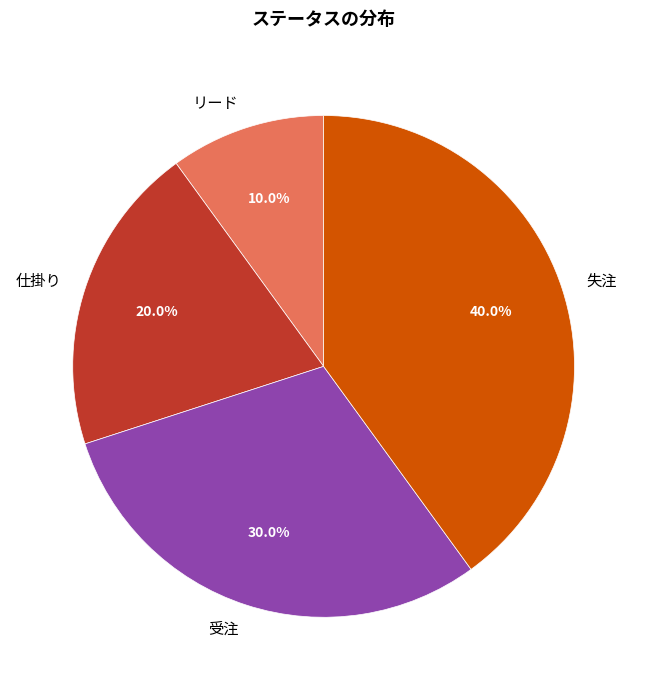

What is the largest slice in the pie chart?

失注